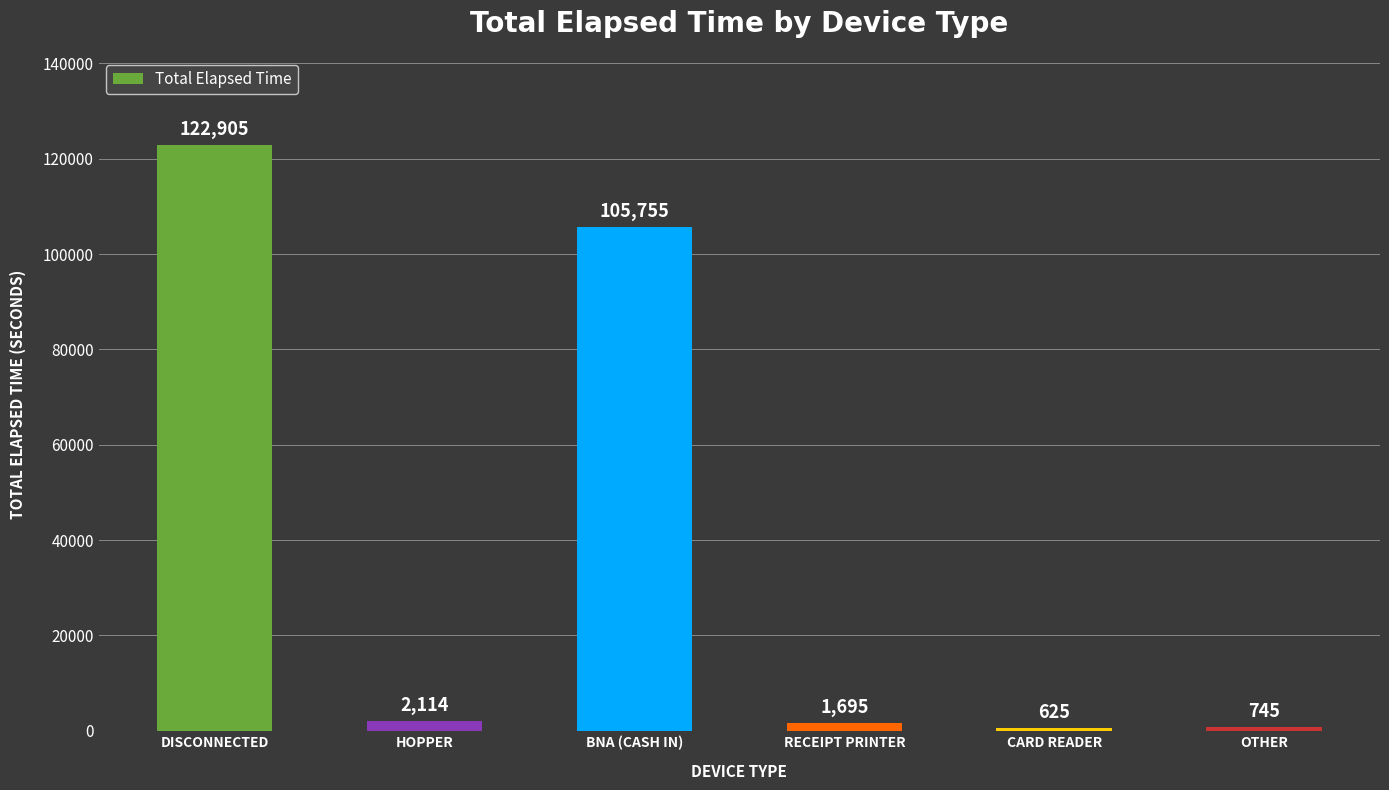

What is the average value?

38973